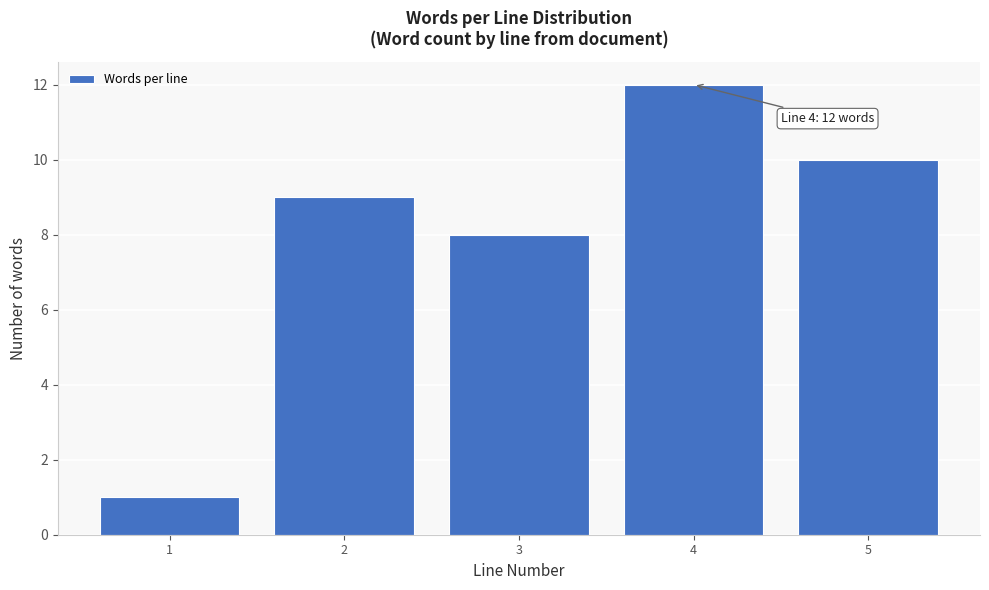

Reading left to right, what are all the values shown in this chart?

1	9	8	12	10